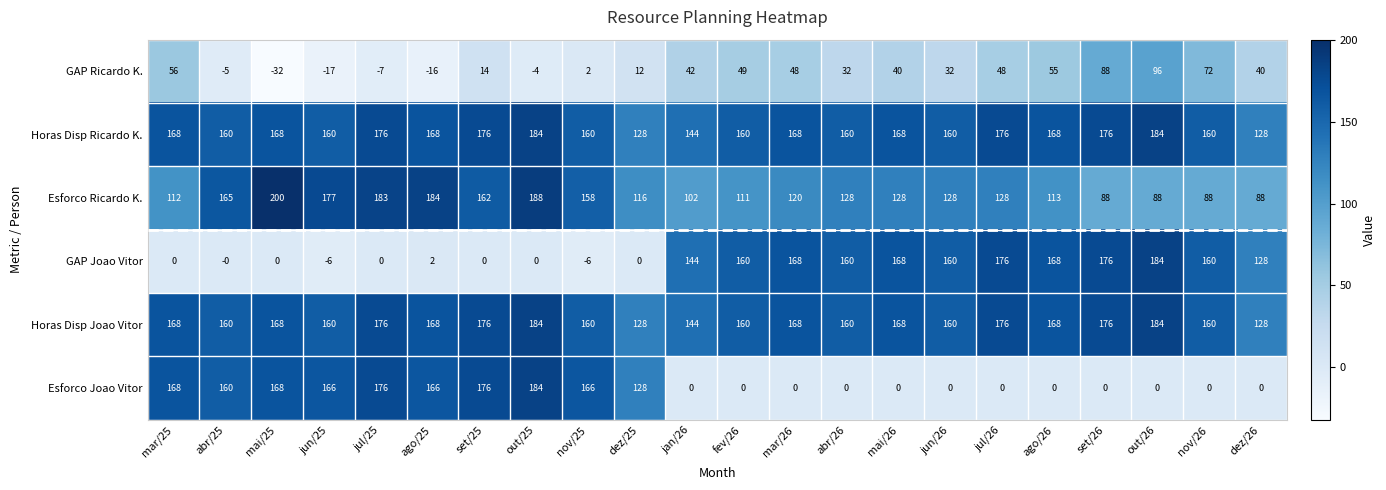

Where is Esforco Ricardo K. nearest to the value 144?

nov/25